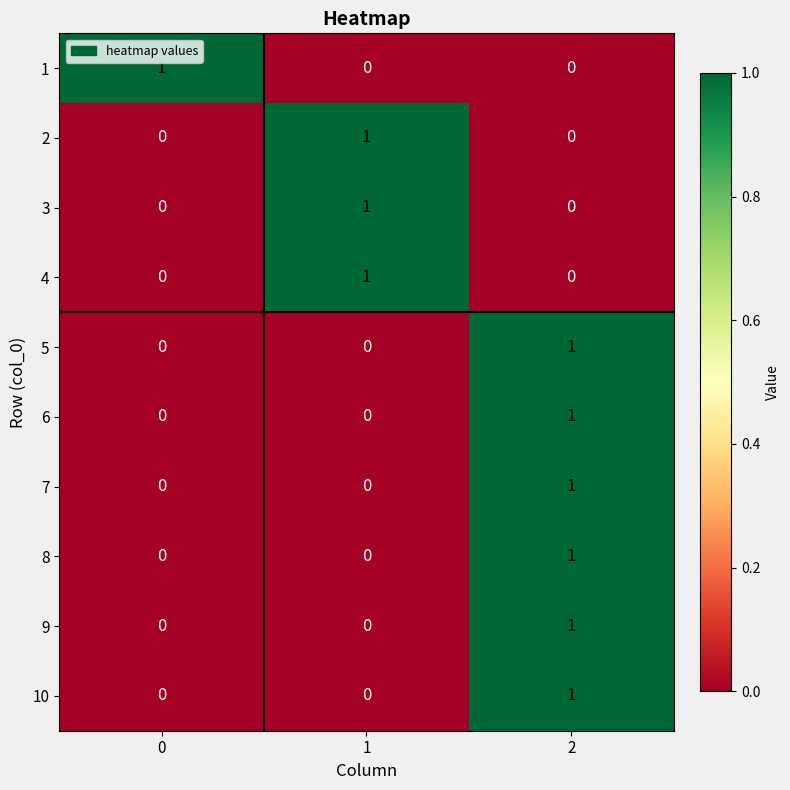

At which category is the sum across all series the highest?

2